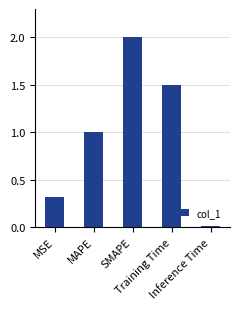

Are the bars horizontal?

No